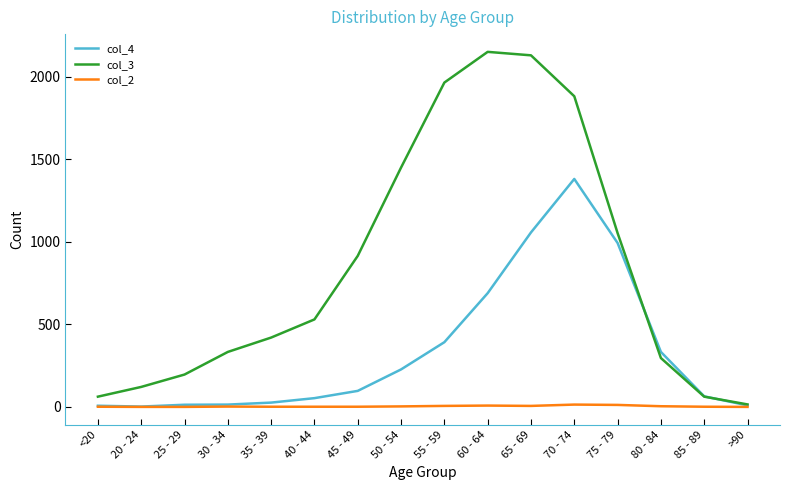

Is the value of col_3 at 45 - 49 greater than the value of col_4 at 75 - 79?

No